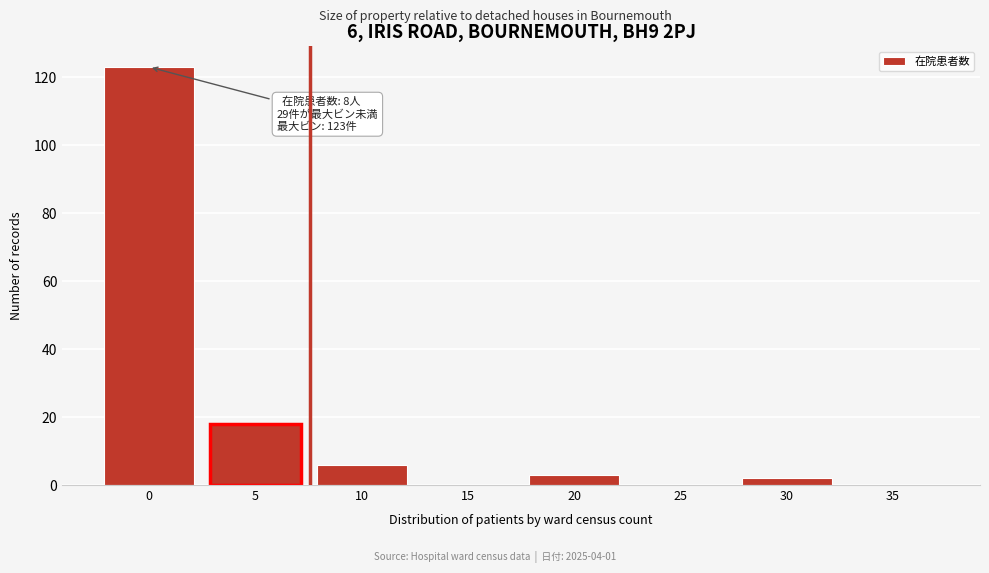

Reading left to right, list all the values displayed in this chart.

0=123	5=18	10=6	15=0	20=3	25=0	30=2	35=0